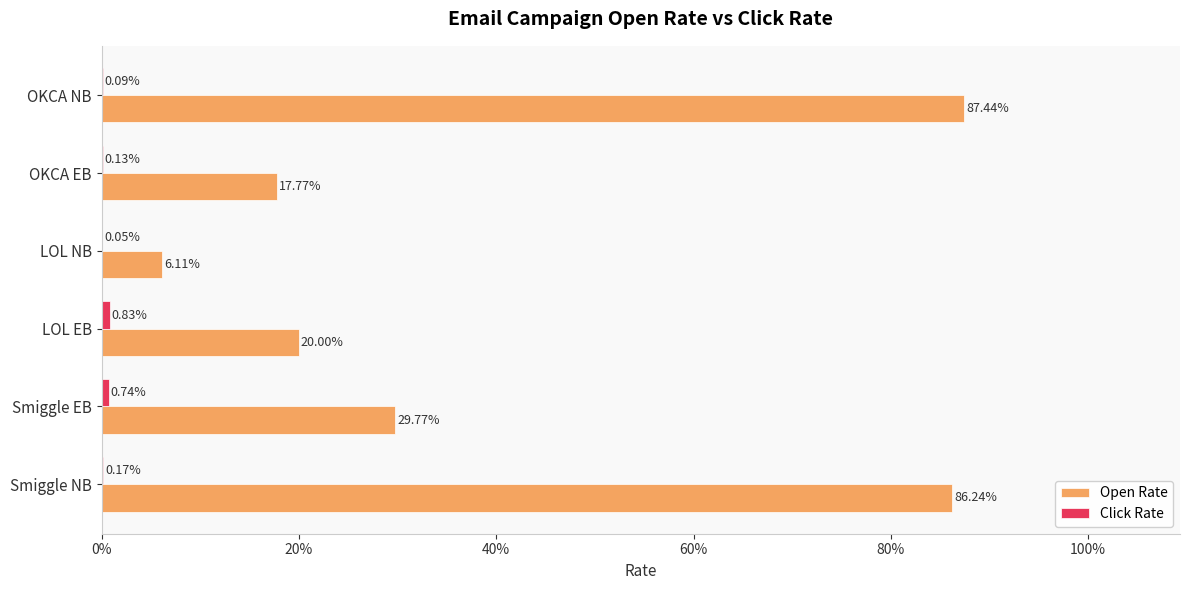

How many bars are there in total?

12